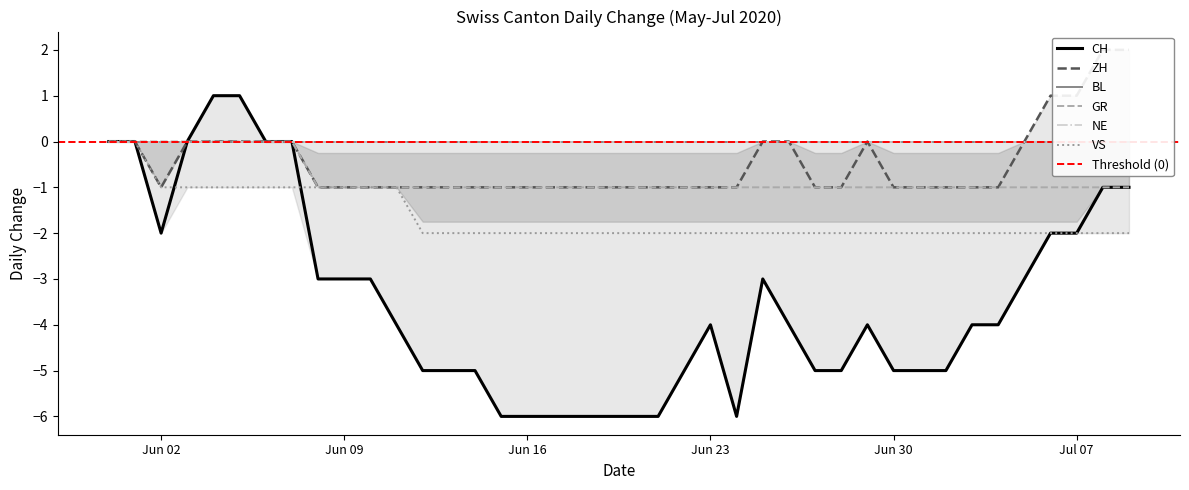

Is this an area chart (filled region under the line)?

No